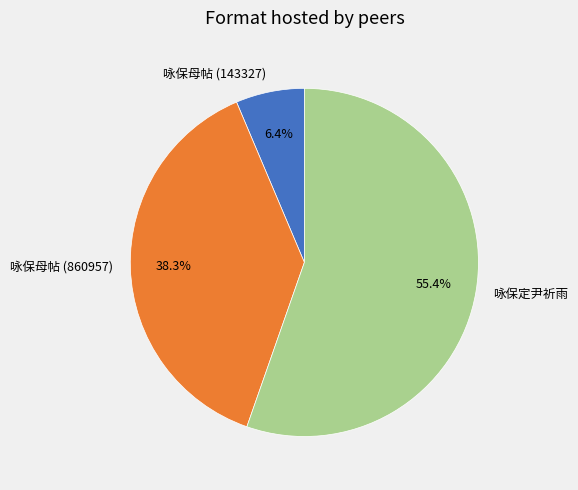

To the nearest percent, what percentage of the pie is 咏保定尹祈雨?

55%